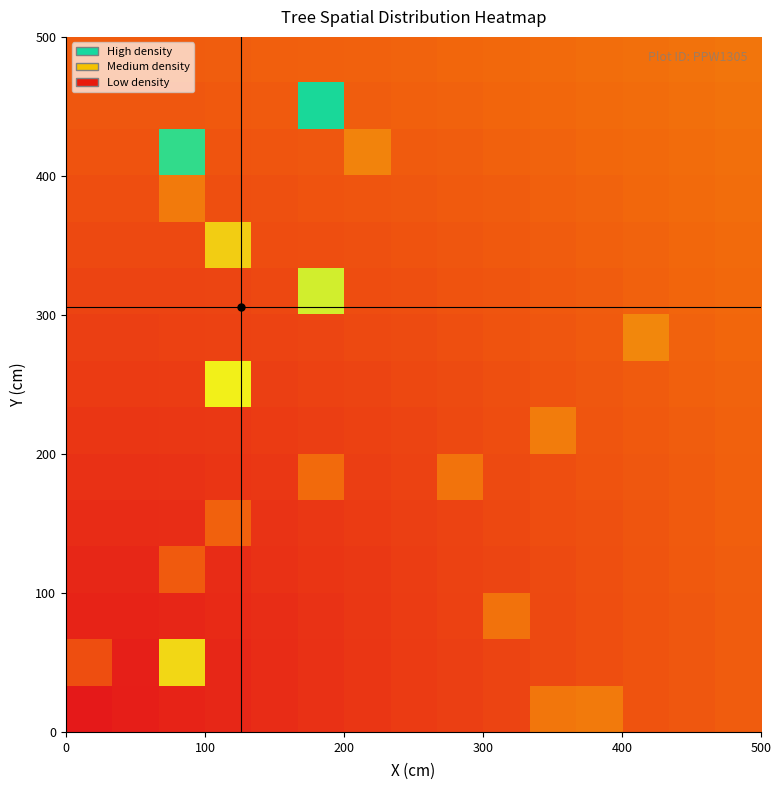

How many data points does each series have?

15